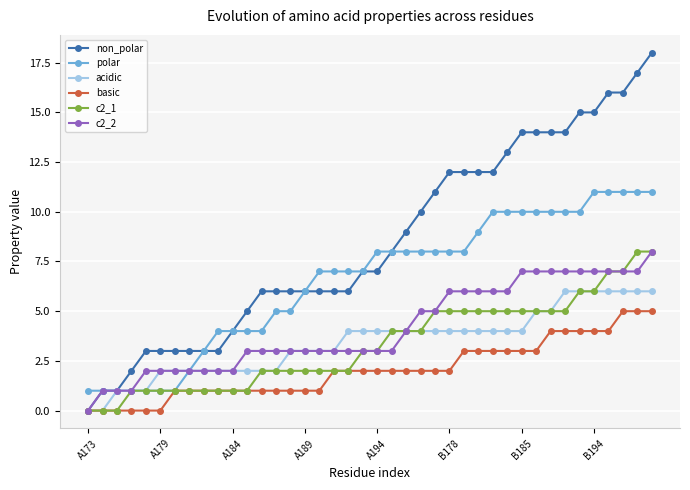

Which series has the largest range (max minus min)?

non_polar